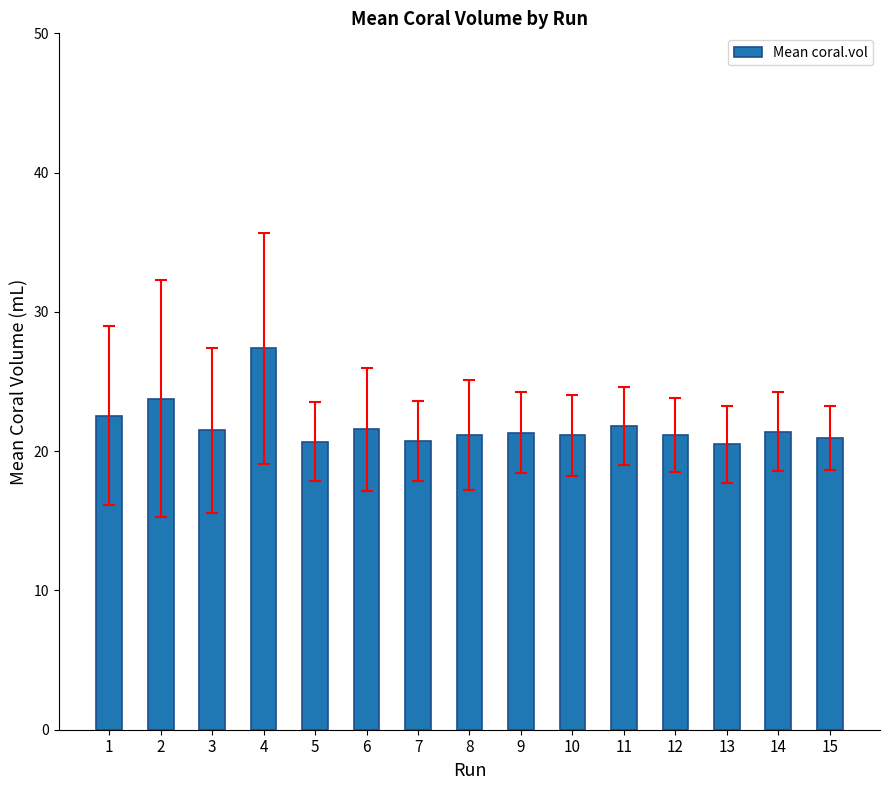

What is the value of the 13th bar from the left?

20.5